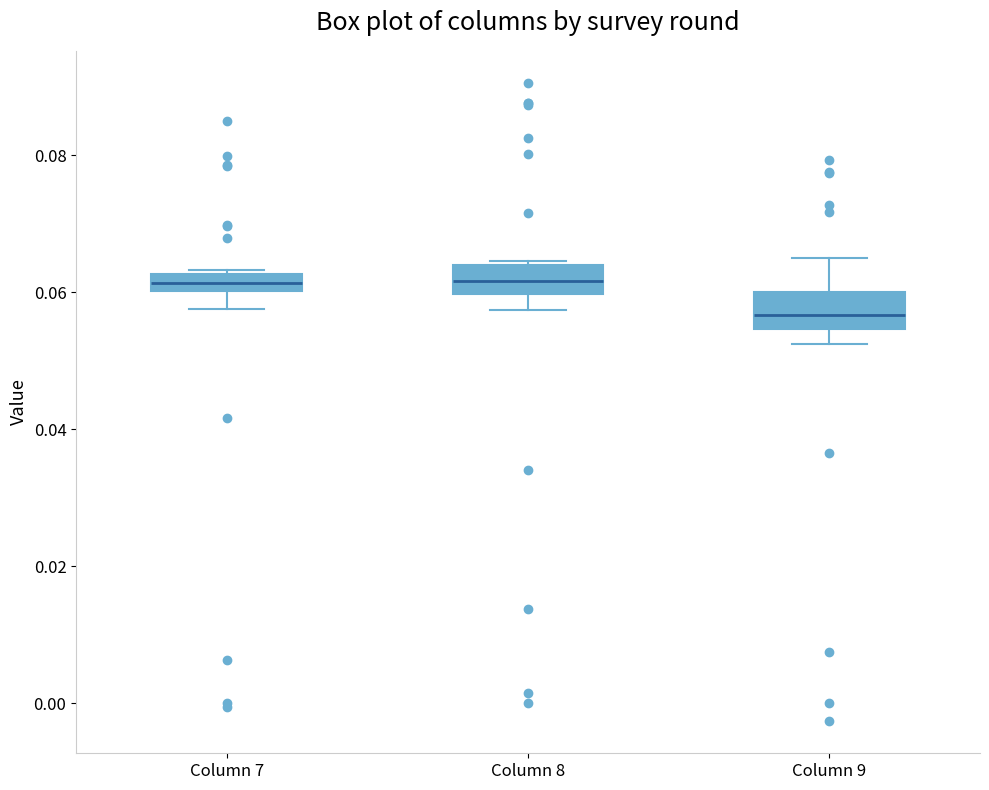

Where does the lower whisker of the box for Column 7 end on the y-axis? The values are not printed on the chart, so give them approximately, as read against the axis.

0.058